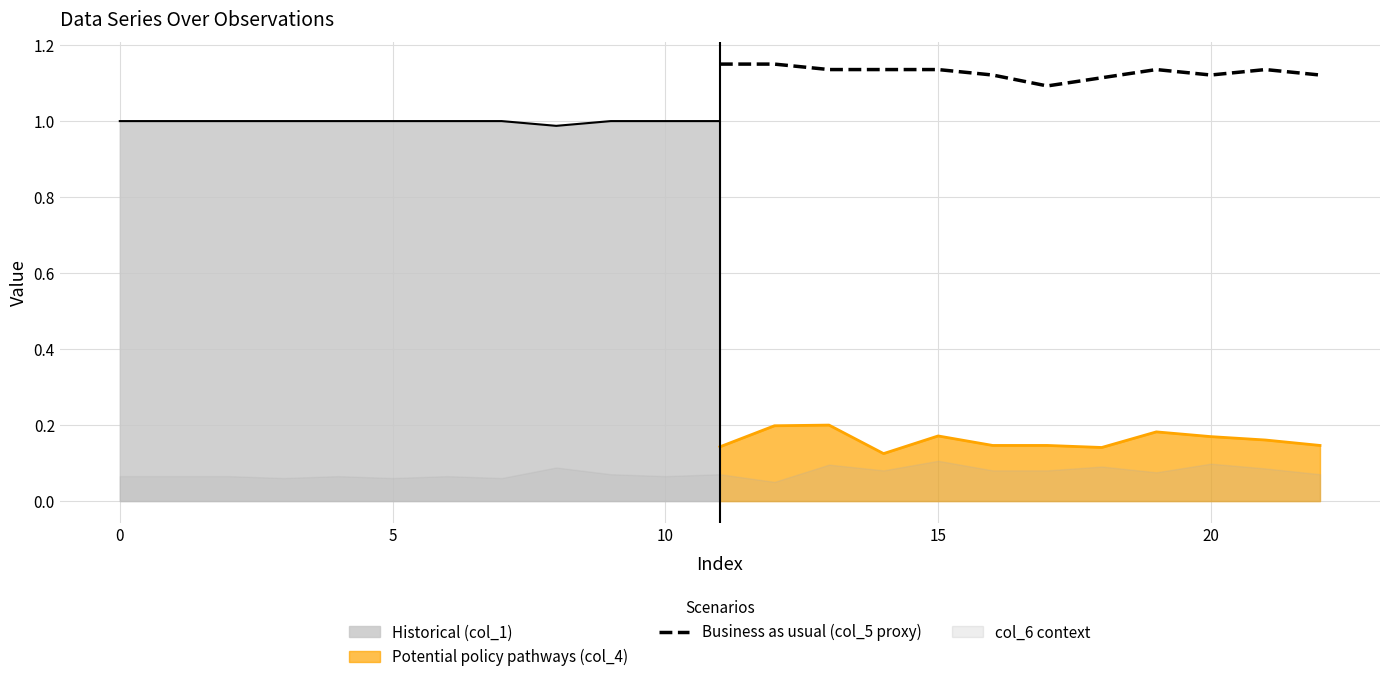

What is the difference between the maximum and minimum values?

0.1